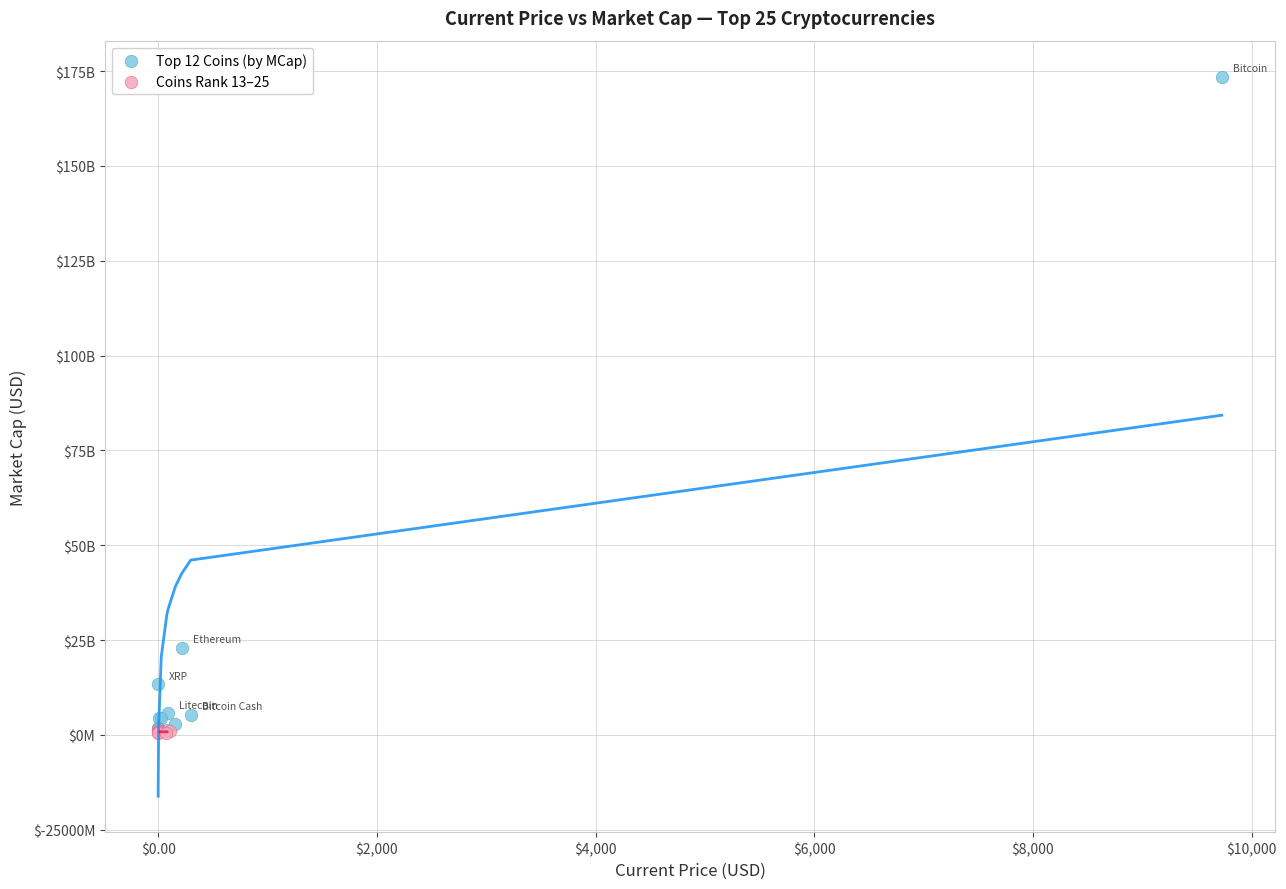

What are all the series names shown in the legend?

Top 12 Coins (by MCap), Coins Rank 13–25